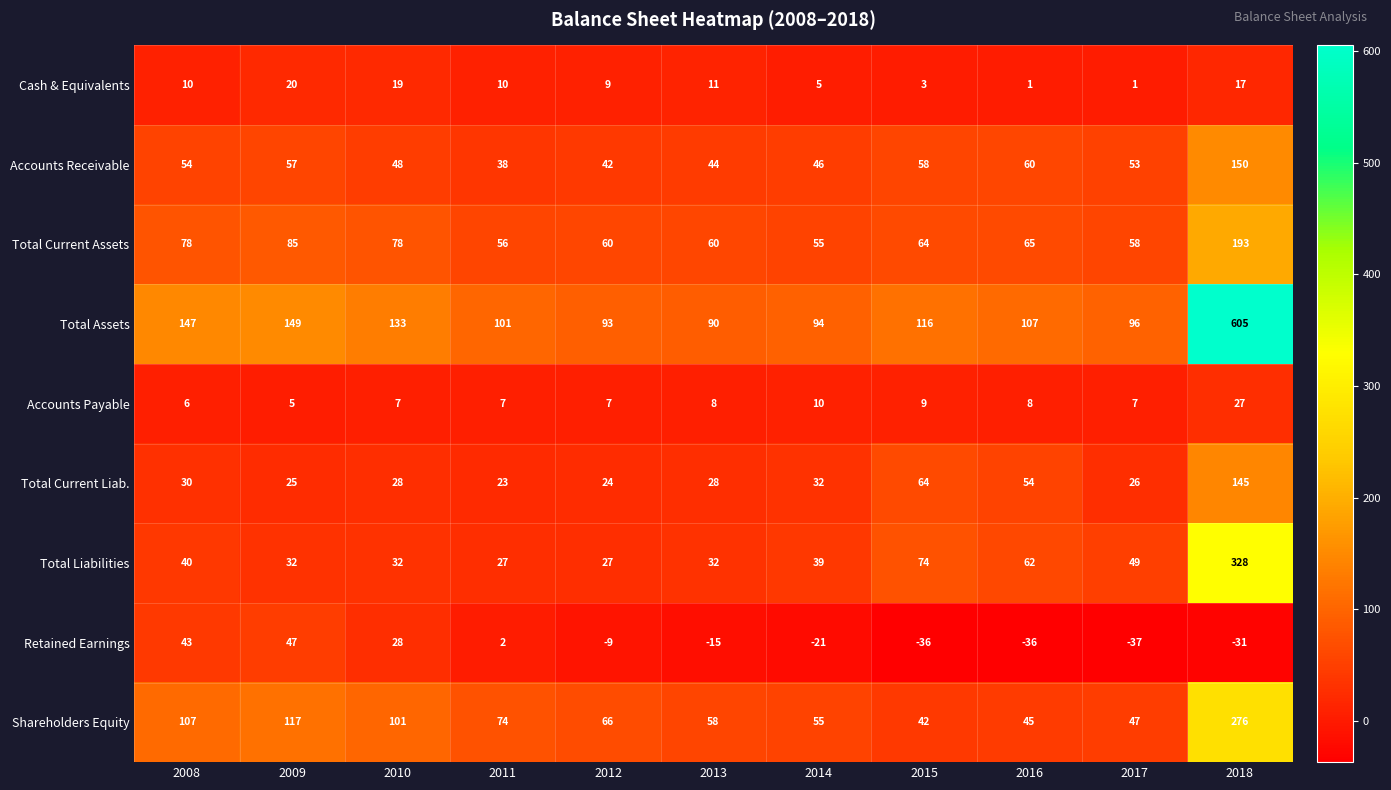

What is the sum of all Total Current Assets values?

852